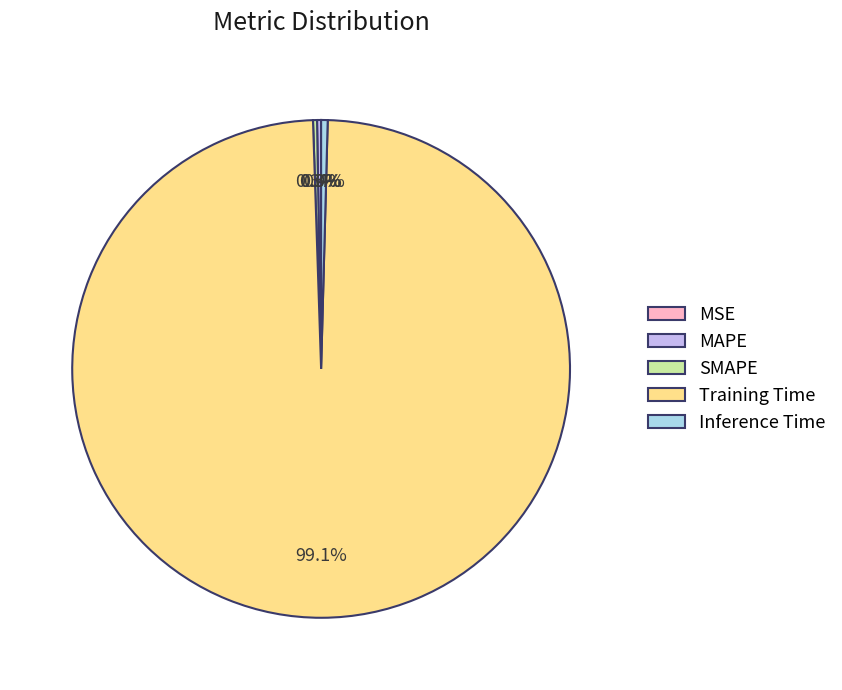

Which category has the biggest portion of the pie?

Training Time